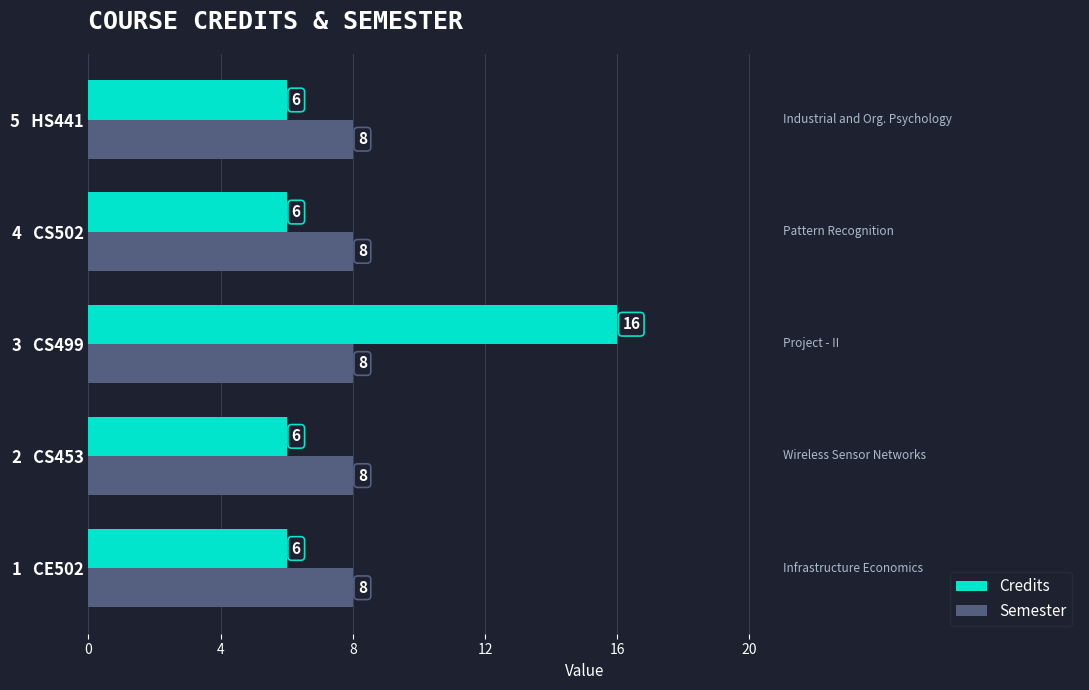

Which series has the largest range (max minus min)?

Credits